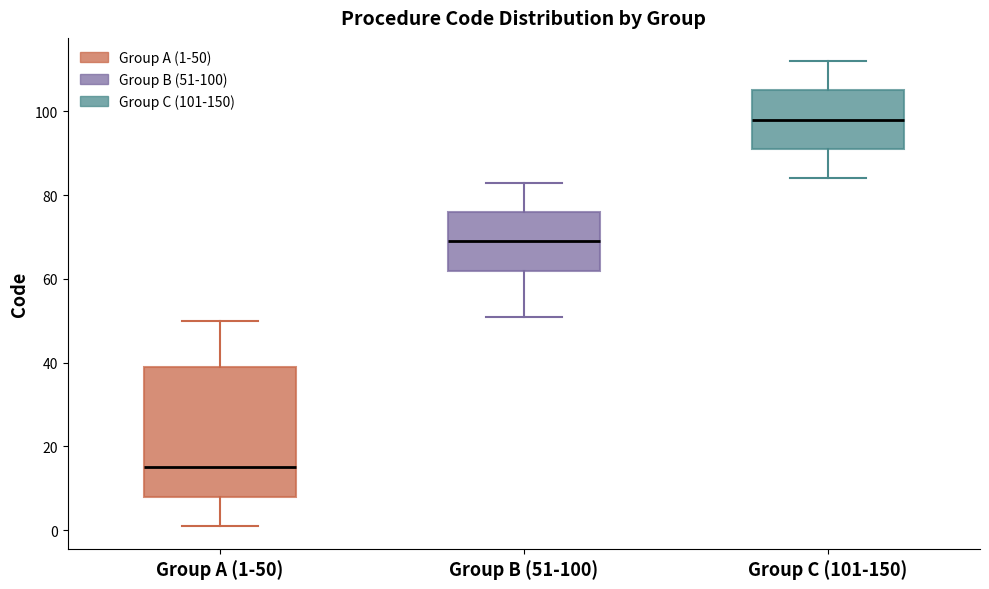

Reading left to right, read every box against the y-axis: the position of its median line, the range the box covers, and the ends of its whiskers. The values are not printed on the chart, so give them approximately, as read against the axis.

Group A (1-50): median 16, box 8 to 40, whiskers 2 to 50
Group B (51-100): median 70, box 62 to 76, whiskers 52 to 84
Group C (101-150): median 98, box 92 to 106, whiskers 84 to 112